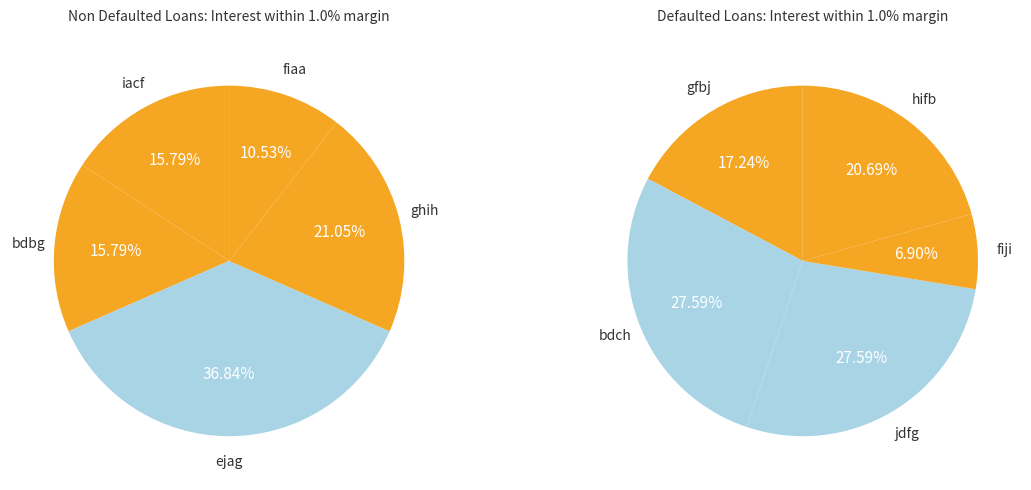

Which slice is the smallest?

fiaa